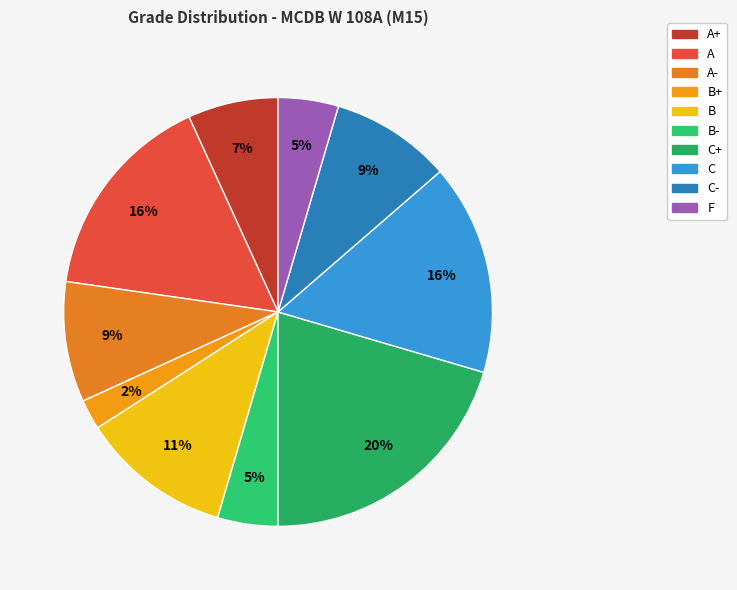

How many slices are in this pie chart?

10